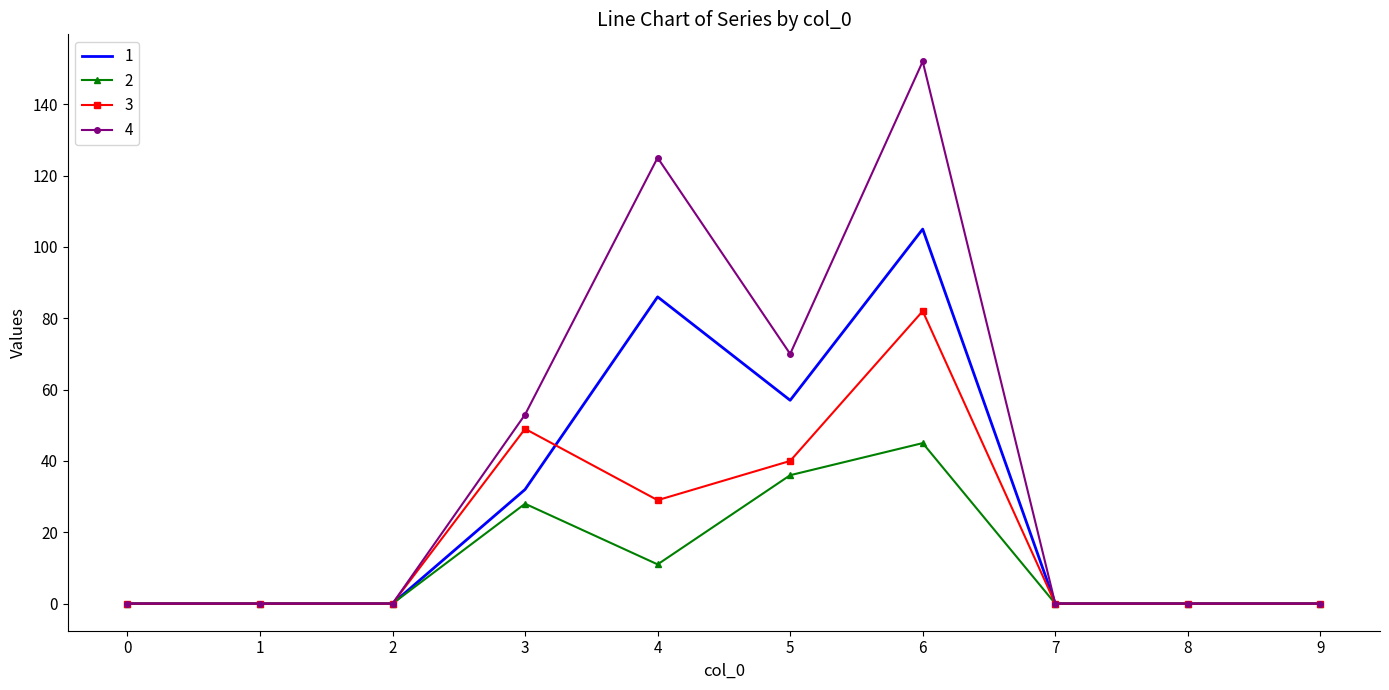

What is the difference between the highest and lowest values at 5?

34